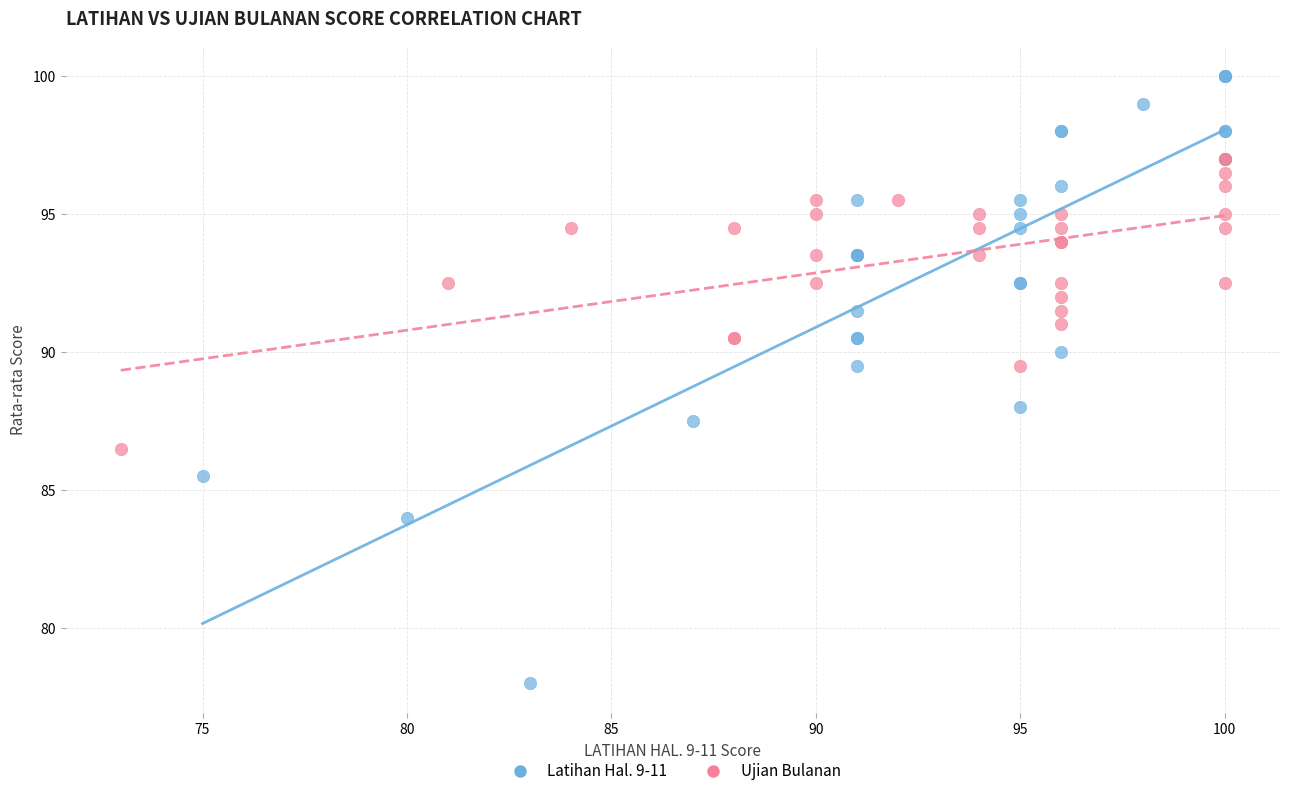

Which series reaches the maximum Y coordinate?

Latihan Hal. 9-11